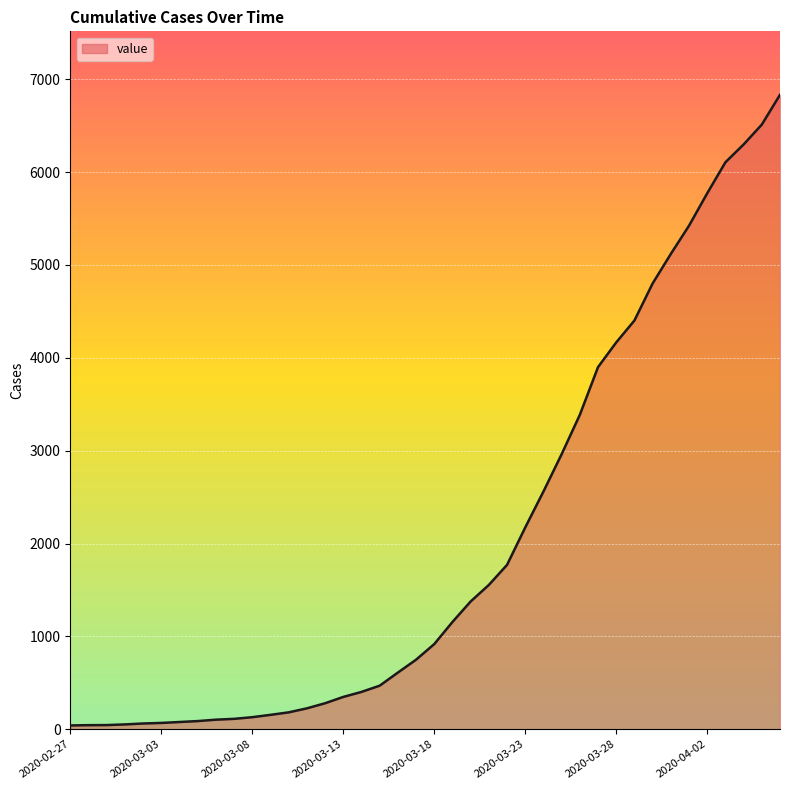

Does the chart have visible grid lines?

Yes